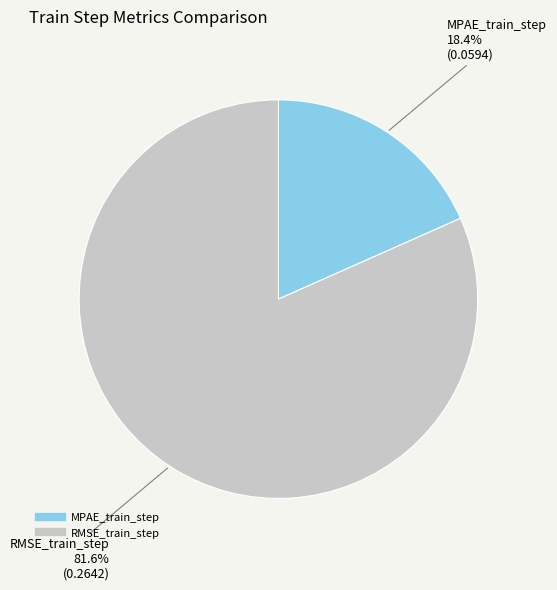

Is the sum of RMSE_train_step and MPAE_train_step greater than half?

Yes